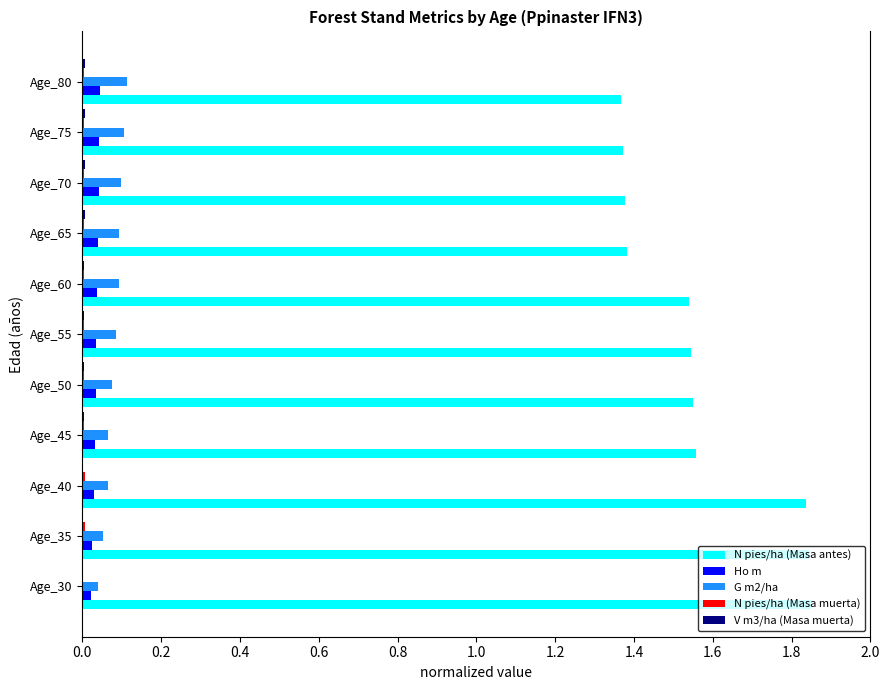

What is the sum of all Ho m values?

0.4